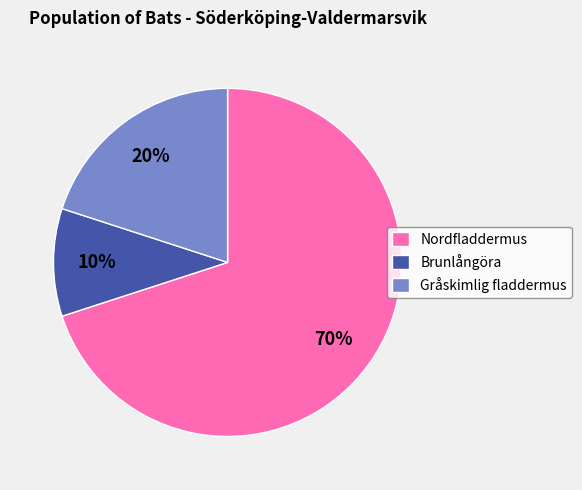

To the nearest percent, what is the difference between the largest and smallest slice percentages?

60%